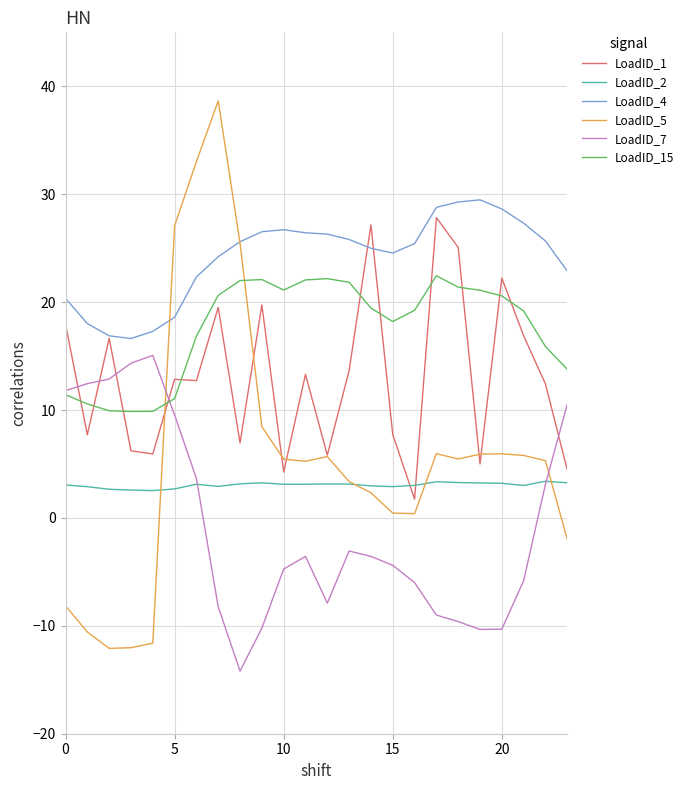

What is the maximum value for LoadID_1?

27.8